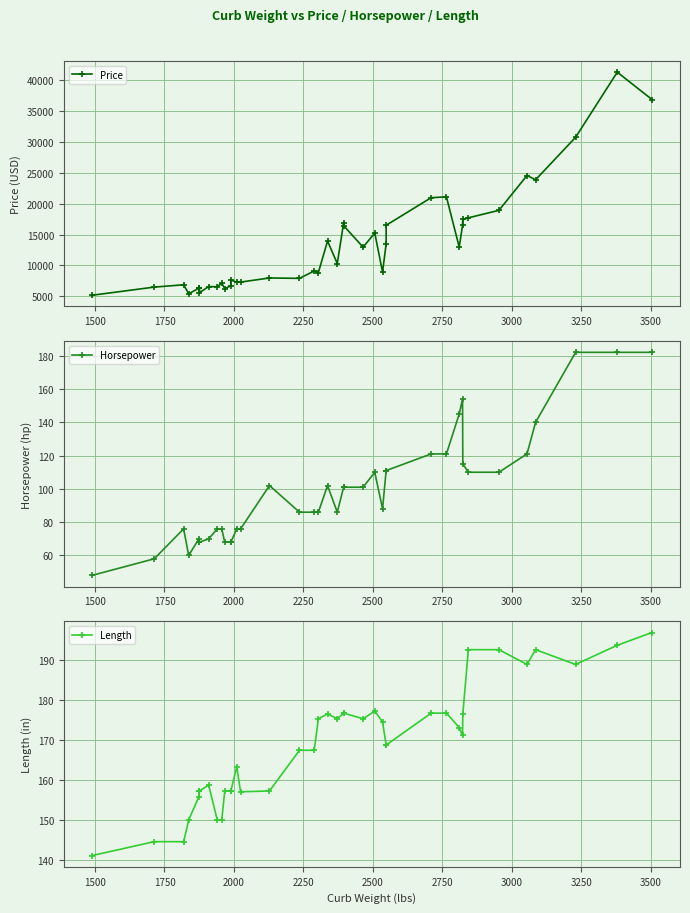

Rank the series by their maximum value, from highest to lowest.

Price, Length, Horsepower